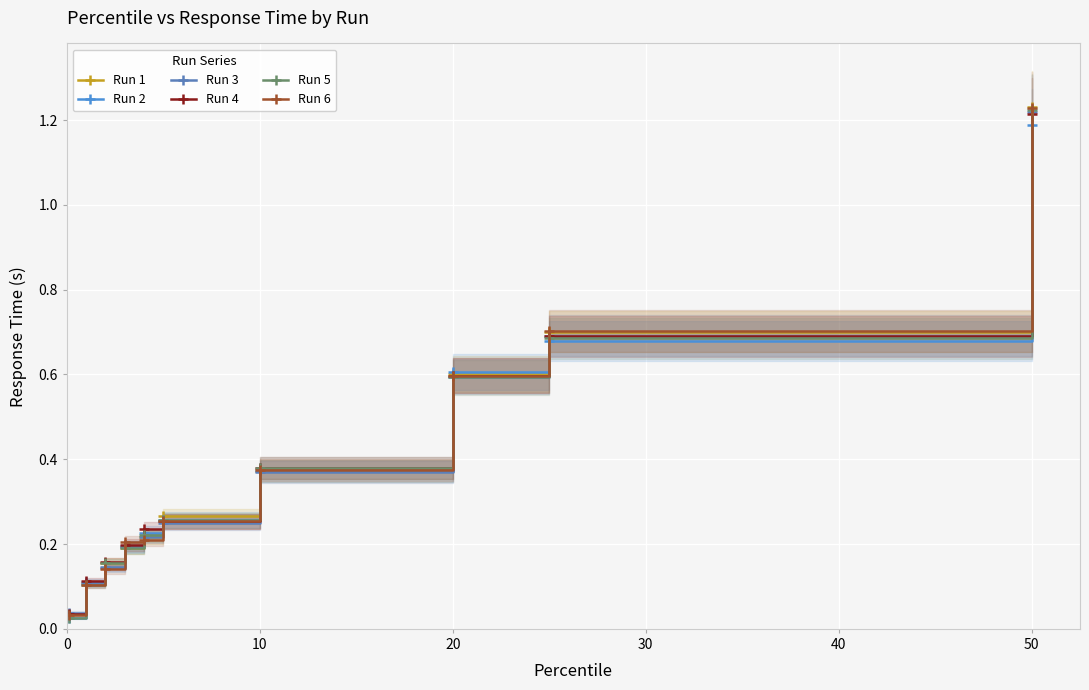

Is this an area chart (filled region under the line)?

No